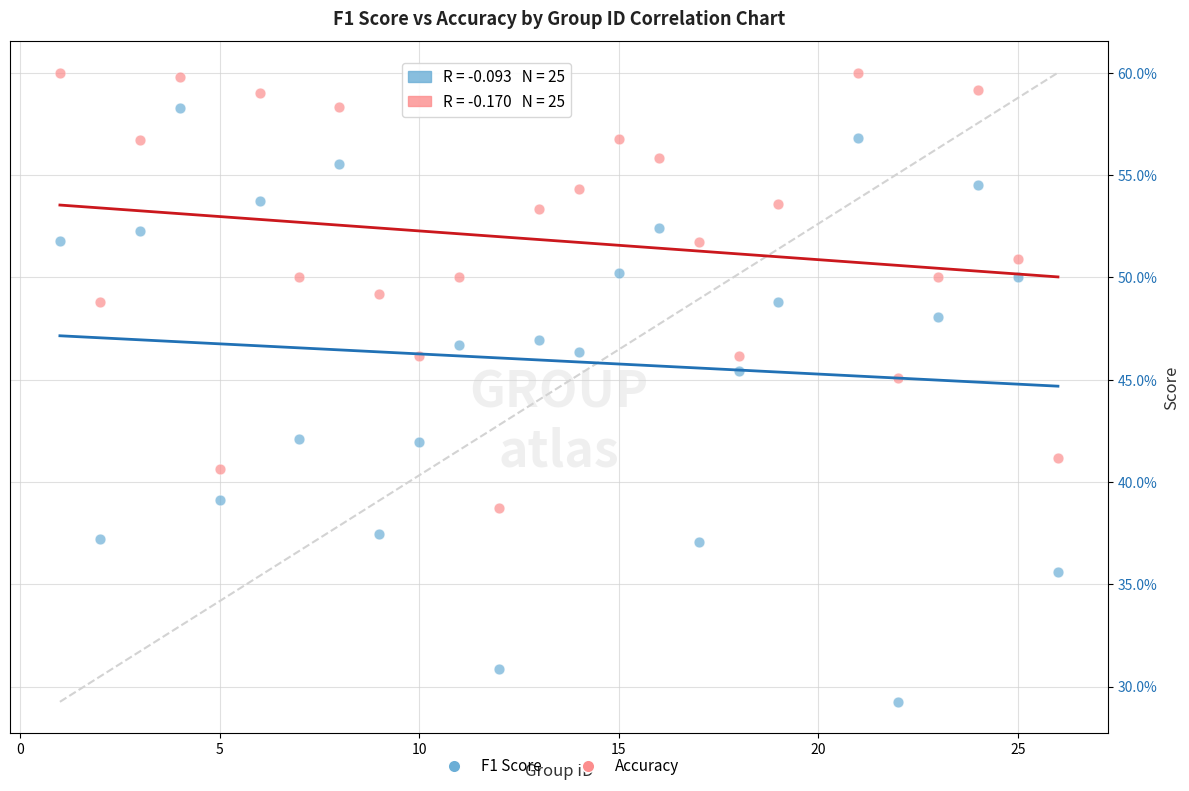

Which series reaches the maximum Y coordinate?

Accuracy